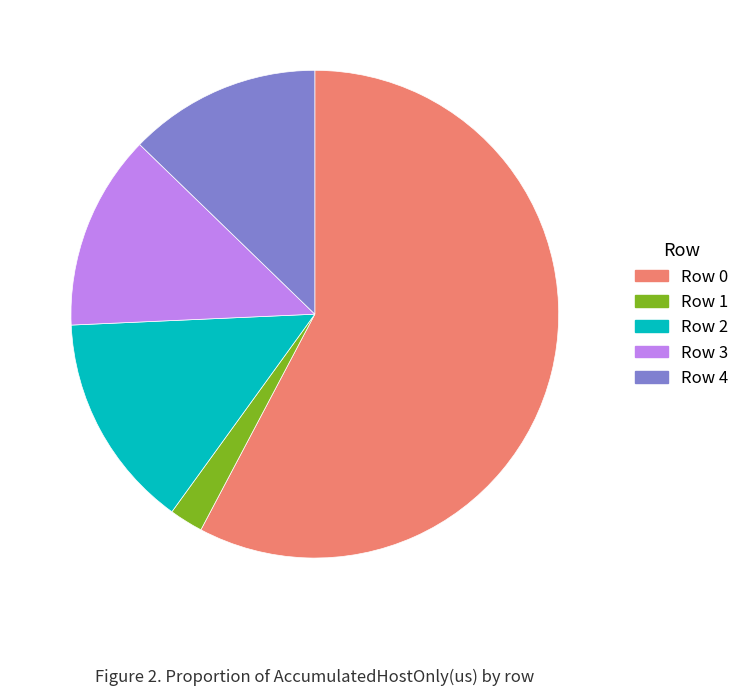

Is the sum of Row 2 and Row 4 greater than half?

No